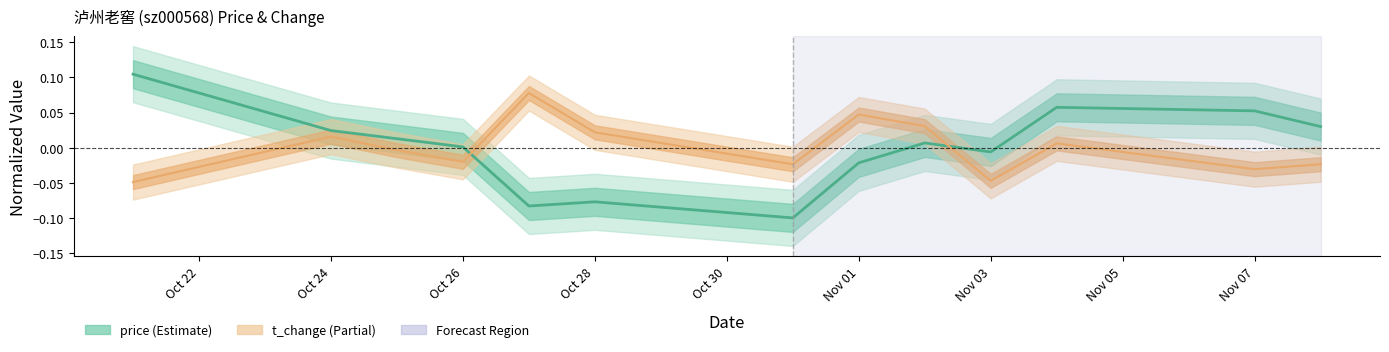

How many intersections are there between t_change and price?

2